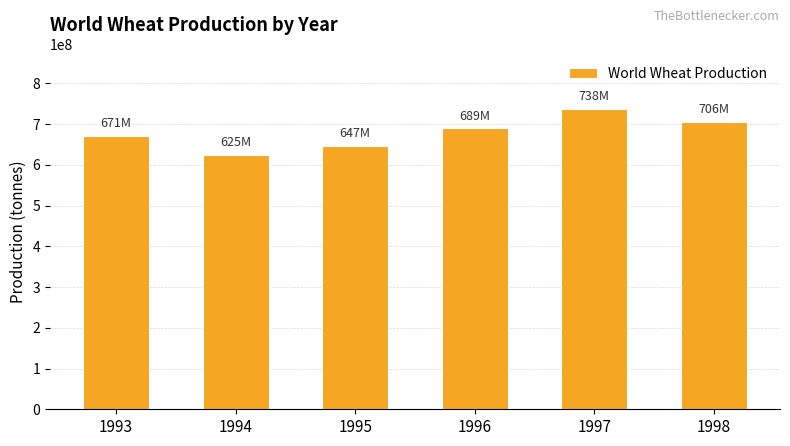

Reading left to right, what are all the values shown in this chart?

1993=671134687	1994=624736763	1995=646568961	1996=689186126	1997=737941865	1998=705901881